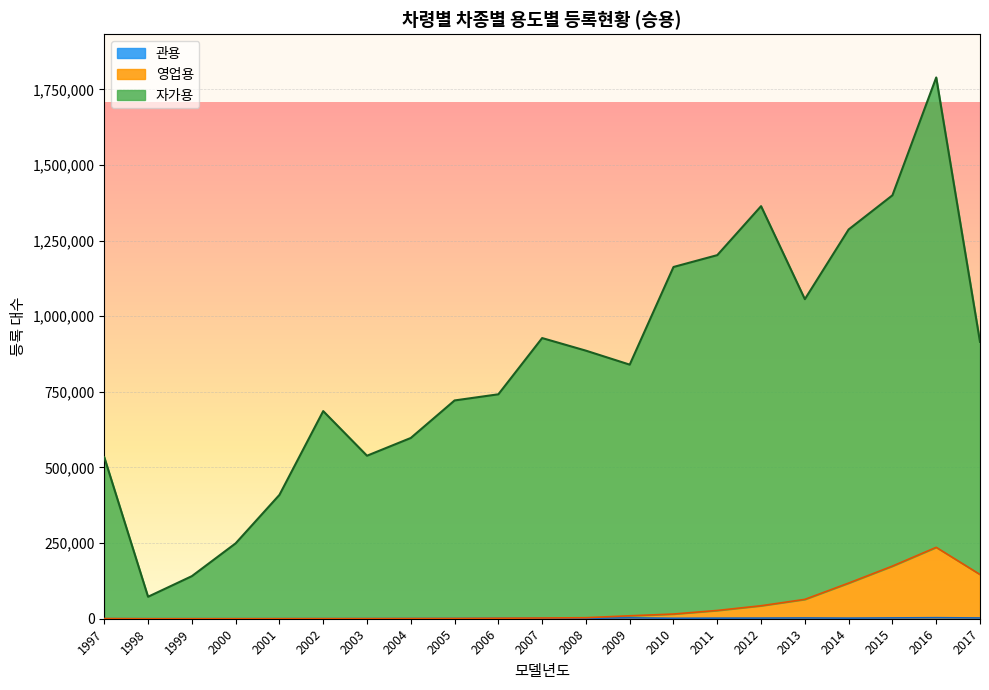

True or false: 자가용 and 관용 cross at least once.

False